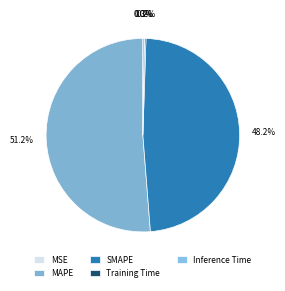

Does any single category account for the majority?

Yes